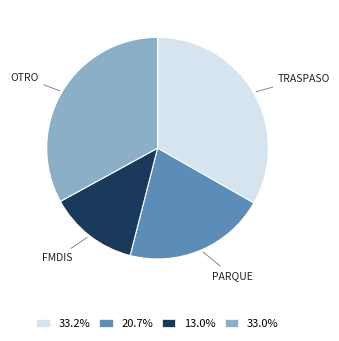

Does any single category account for the majority?

No